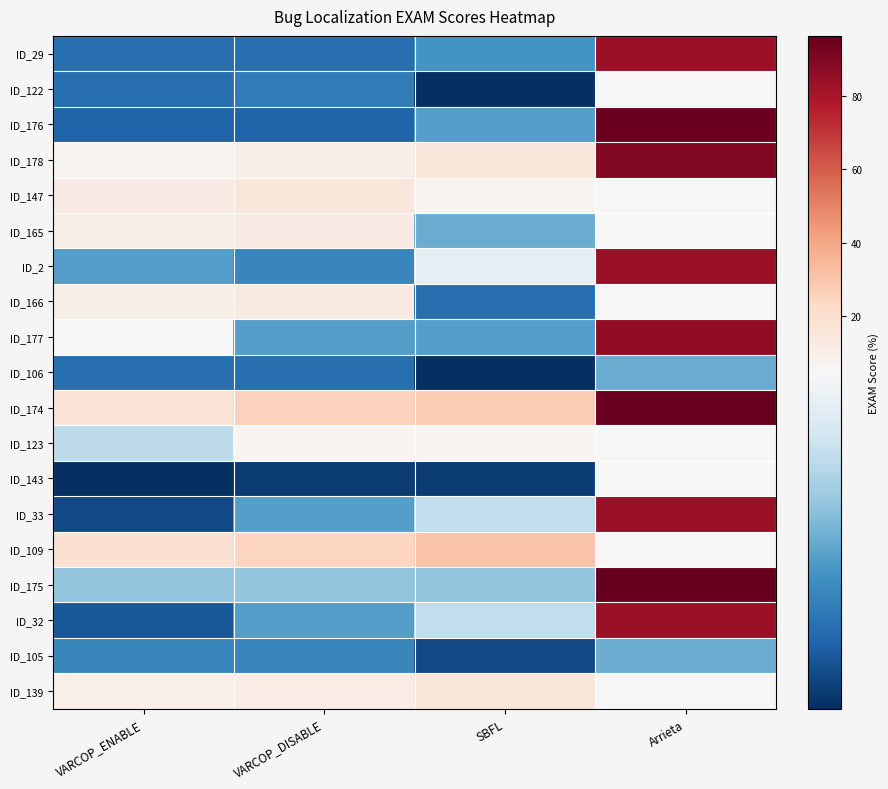

Which series has the largest range (max minus min)?

ID_176